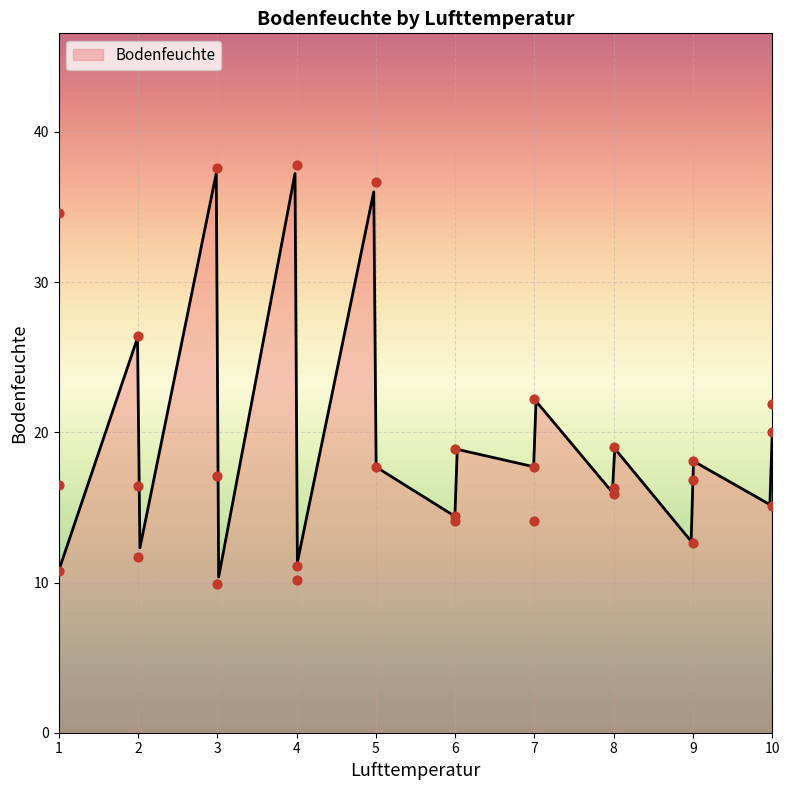

Which has a higher value, 6 or 3?

6